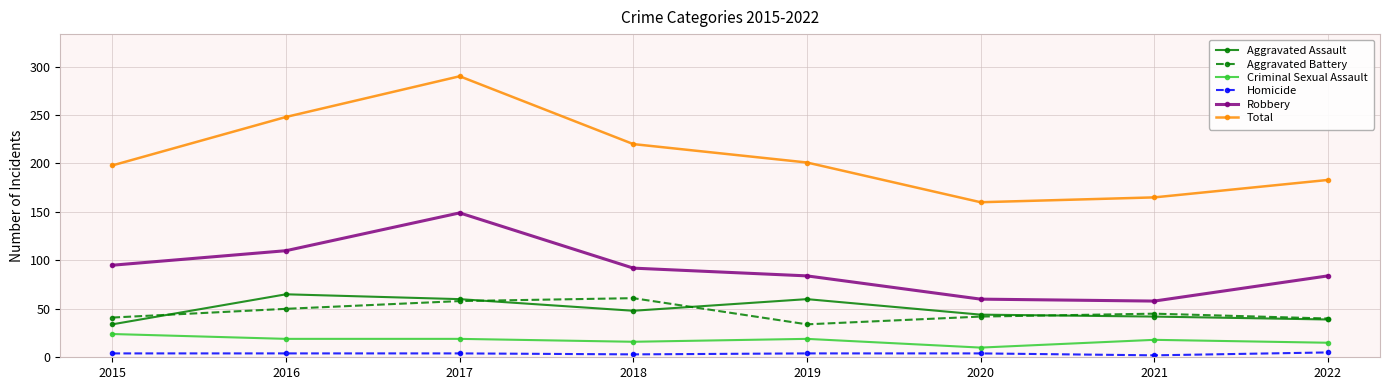

How many interior local valleys does the Aggravated Battery series have?

1